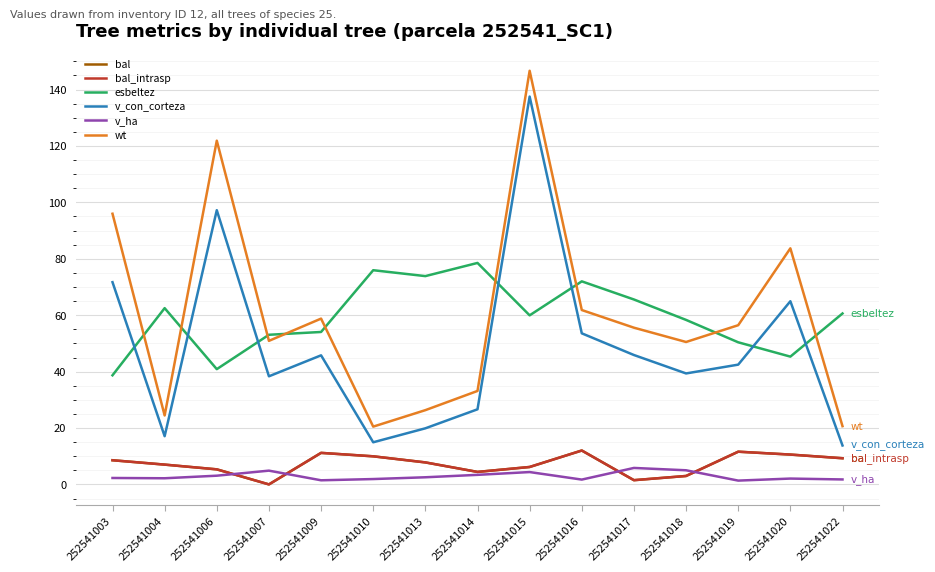

What is the spread (max minus min) of values at 252541009?

57.3